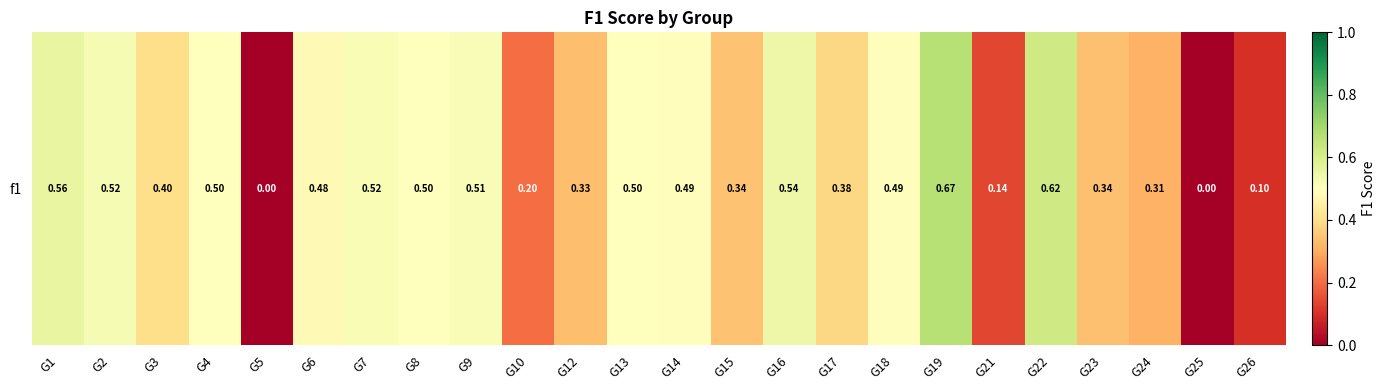

Count the number of categories in the chart.

24